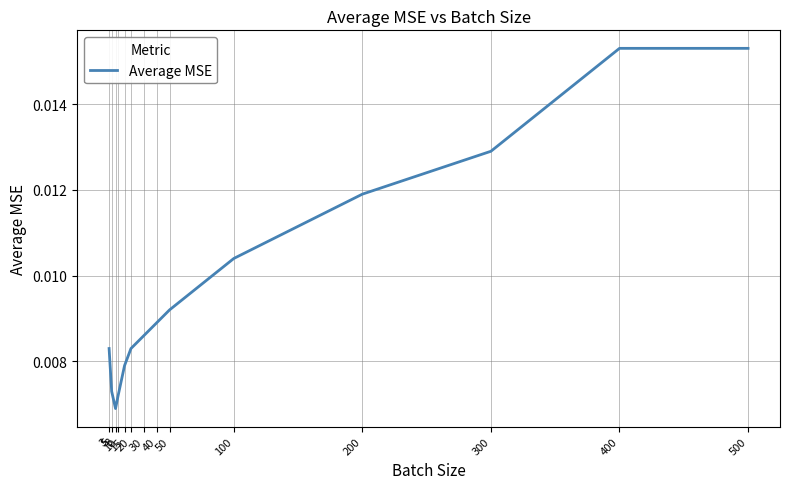

True or false: the data shows 0.0 at 500.

True